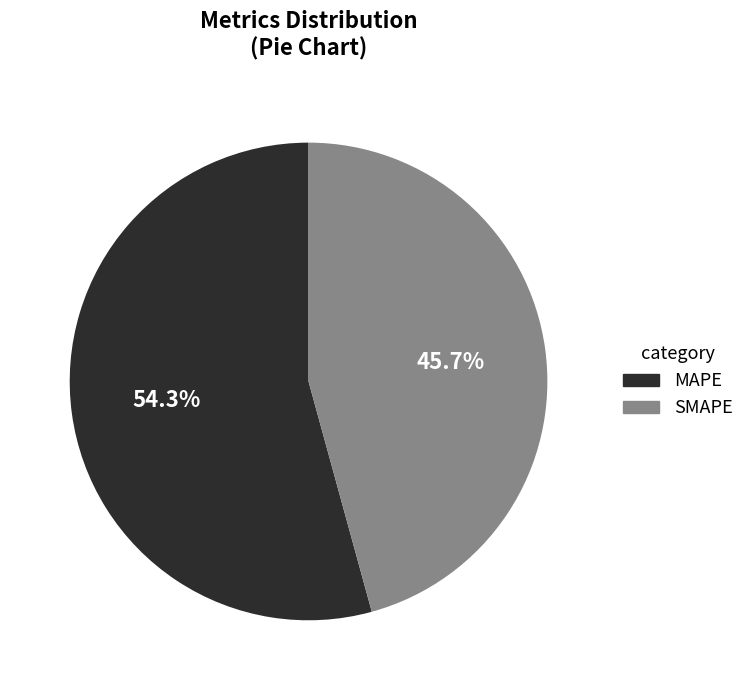

How many segments does this pie chart have?

2